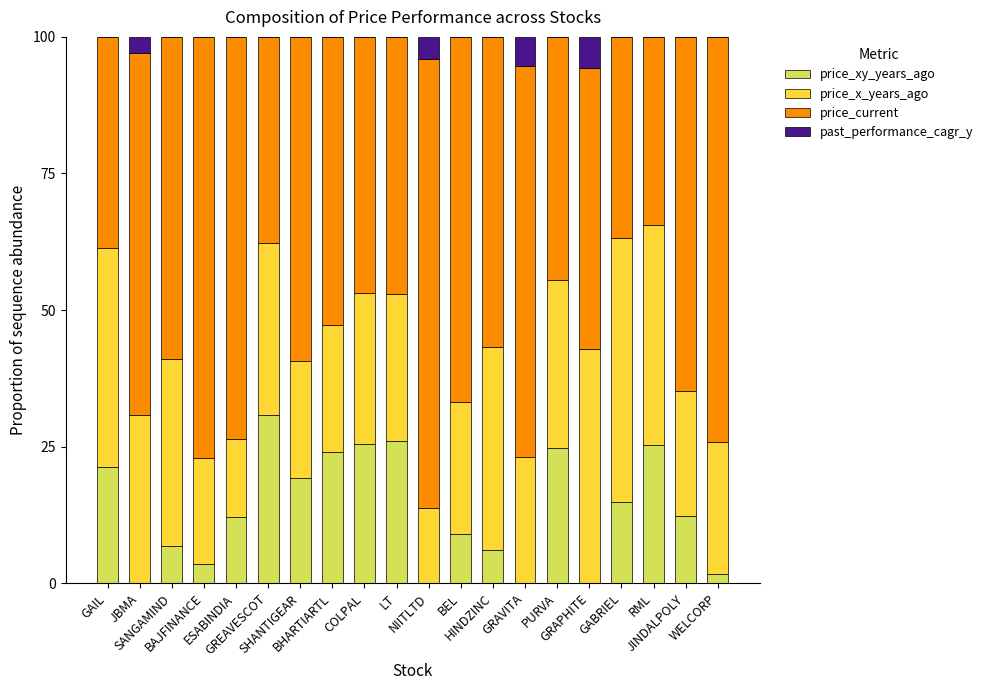

Does the chart contain stacked bars?

Yes